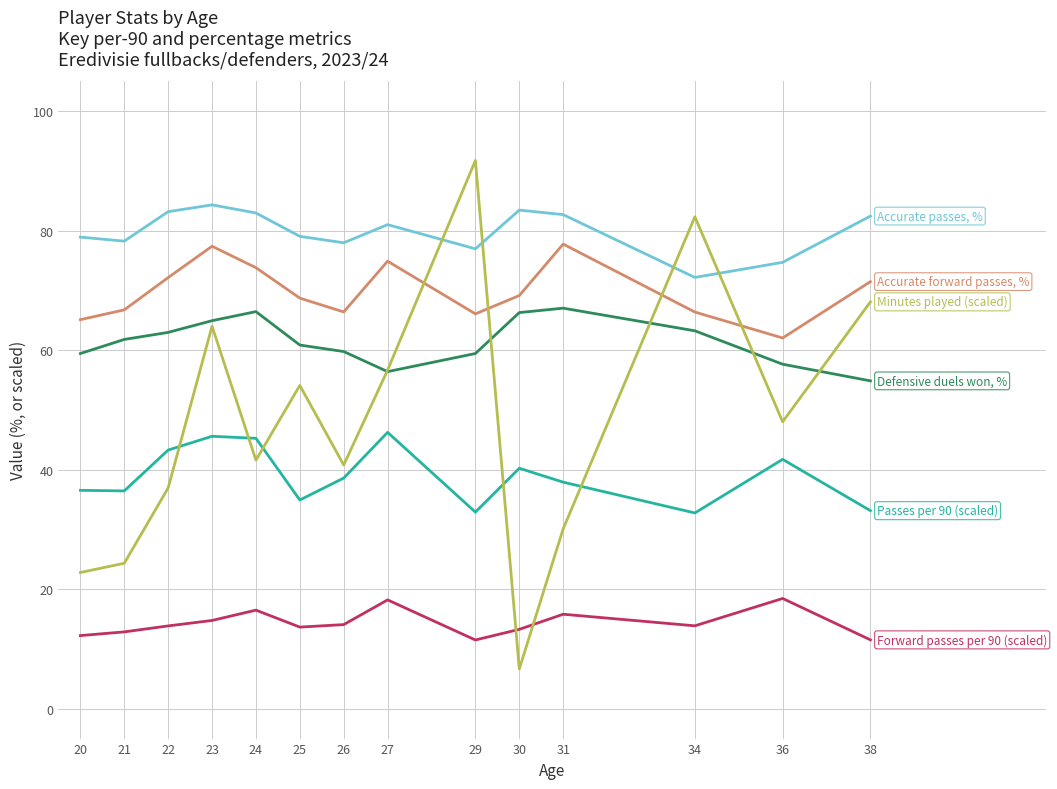

What is the total value across all series at 36?

302.6